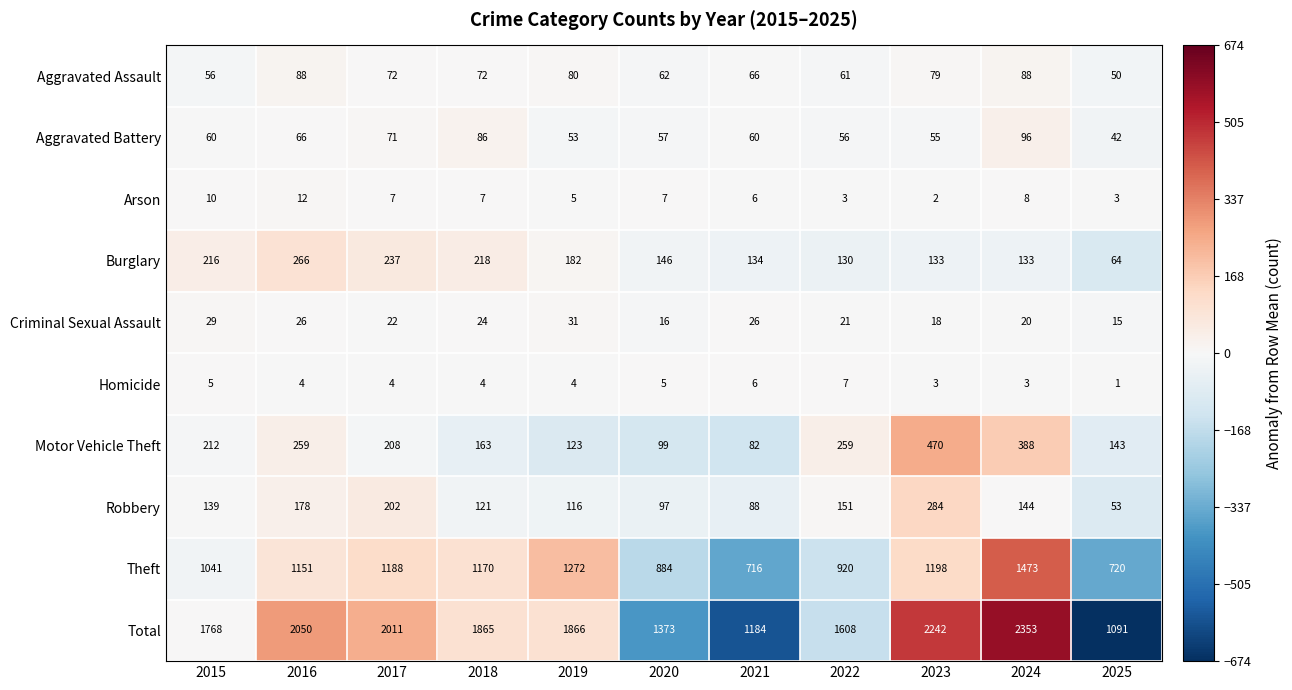

Rank the series by their maximum value, from lowest to highest.

Homicide, Arson, Criminal Sexual Assault, Aggravated Assault, Aggravated Battery, Burglary, Robbery, Motor Vehicle Theft, Theft, Total